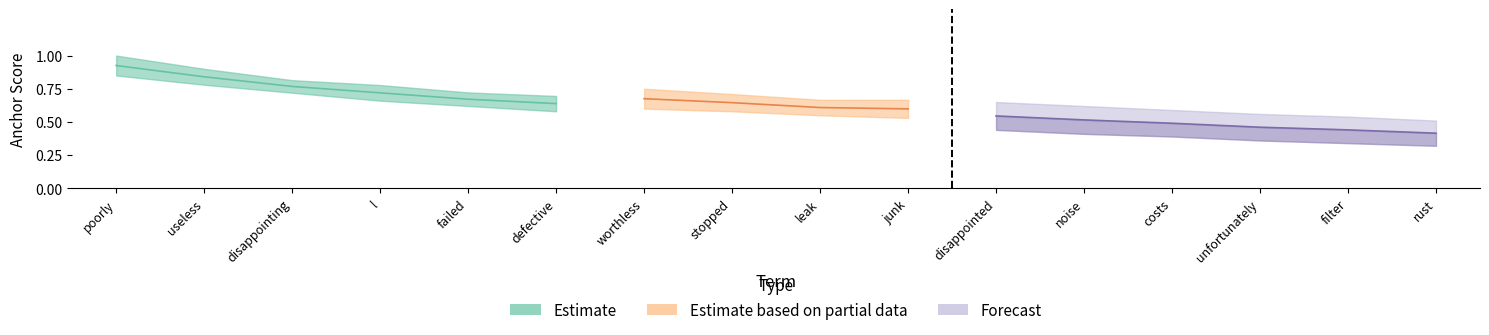

True or false: Negative (anchor score) has a value of 1.4 at poorly.

False